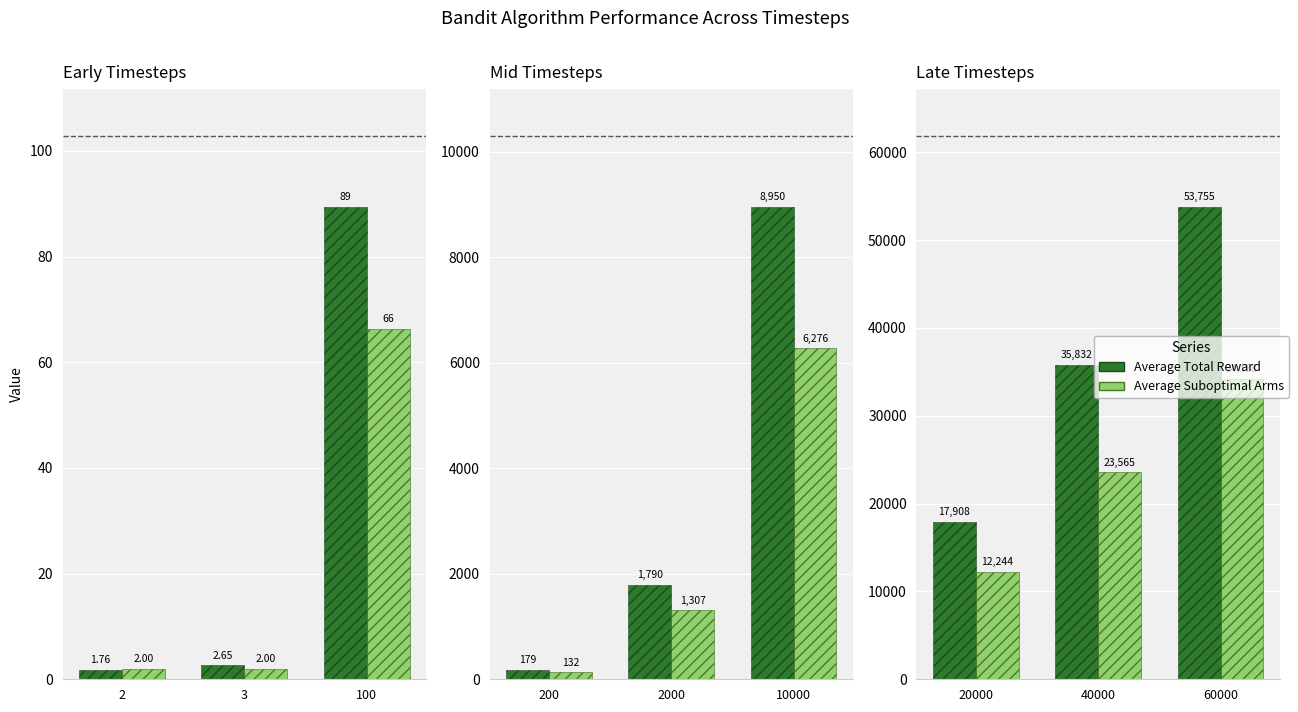

How many groups of bars are there?

3